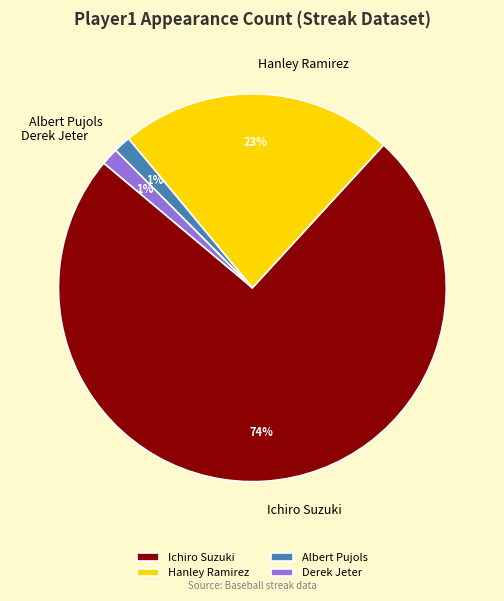

How many slices are in this pie chart?

4